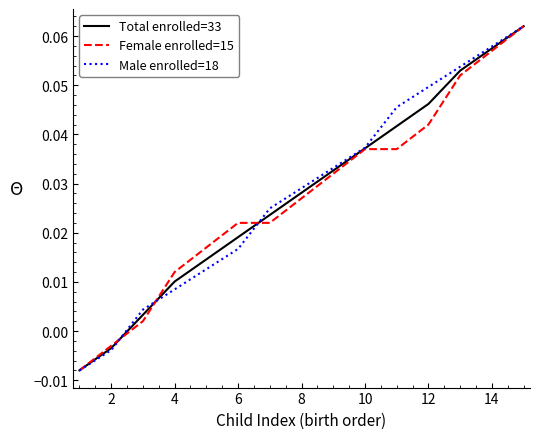

How many lines are shown in the chart?

3